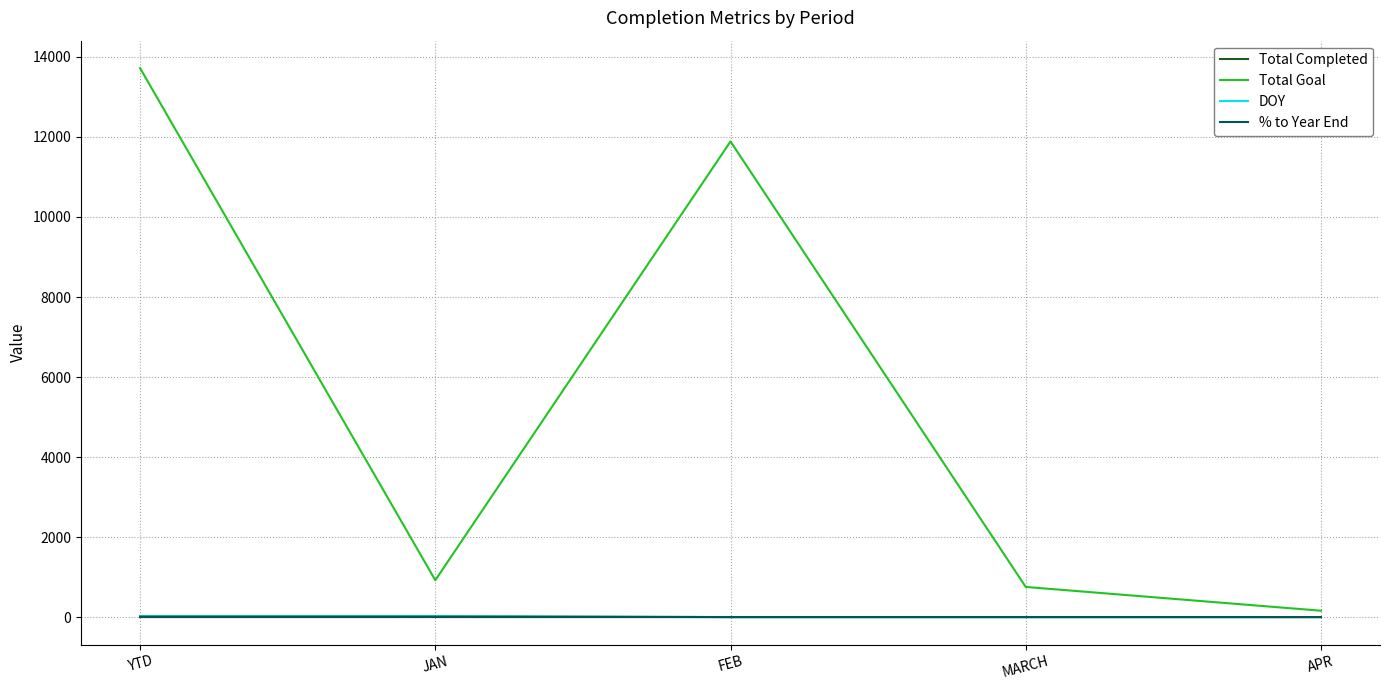

What position from the left is MARCH?

4